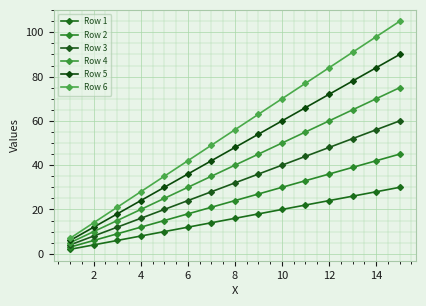

True or false: Row 1 and Row 5 cross at least once.

False